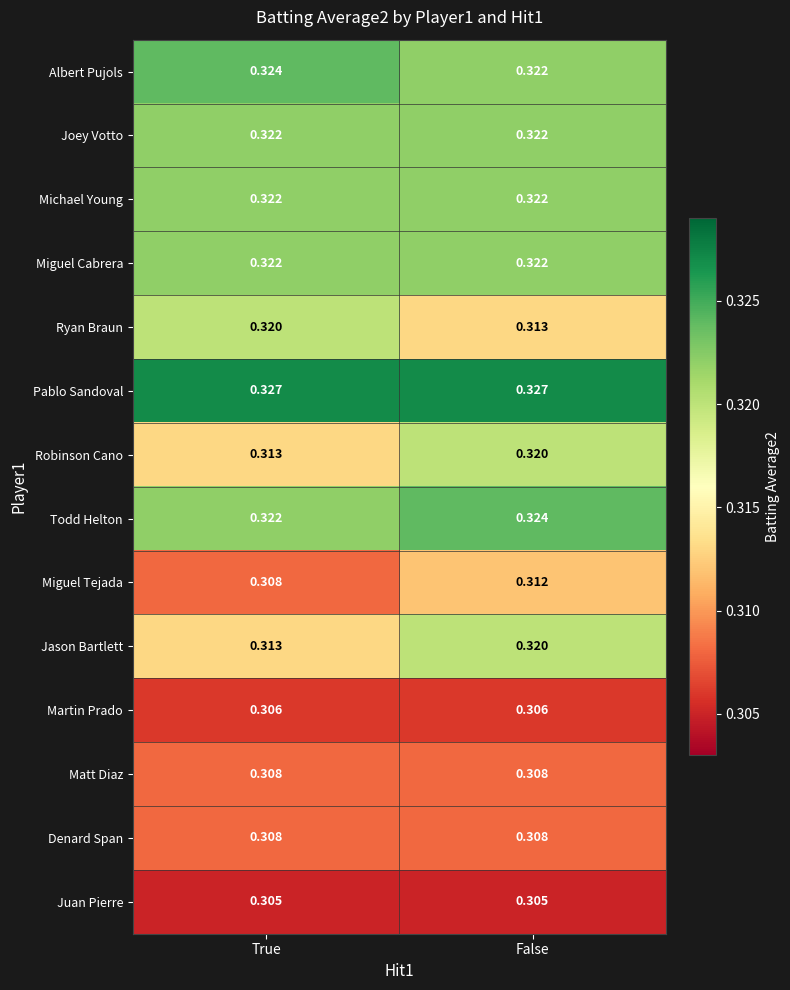

Which series has the largest total across all categories?

Pablo Sandoval